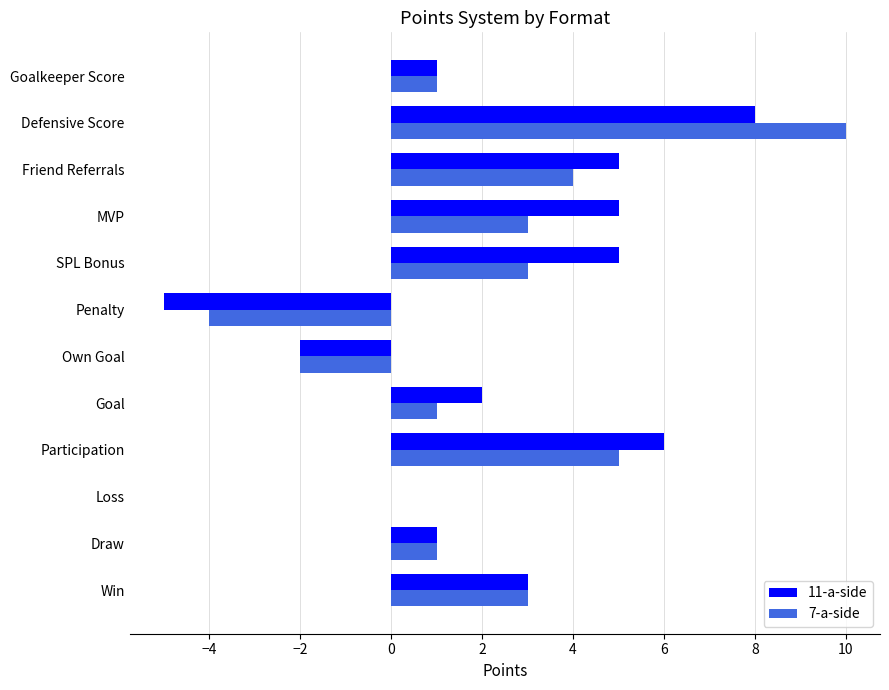

Is it true that 11-a-side equals 0 at Loss?

True